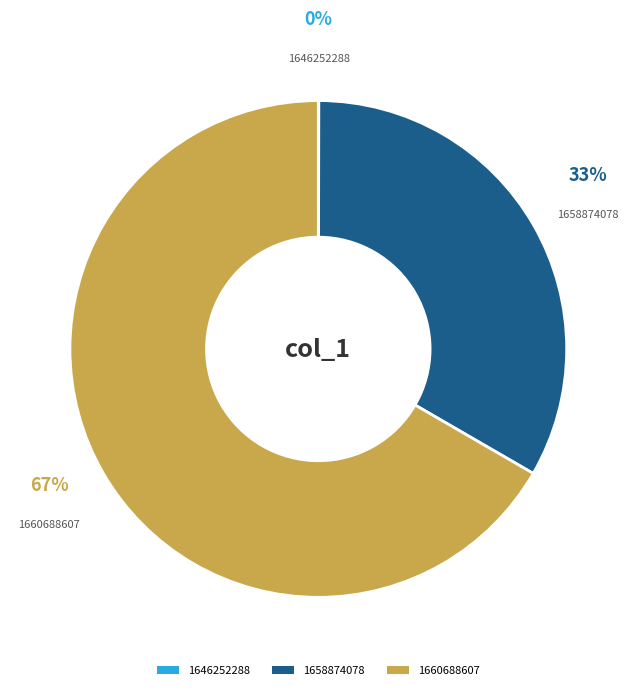

Which slice is the largest?

1660688607